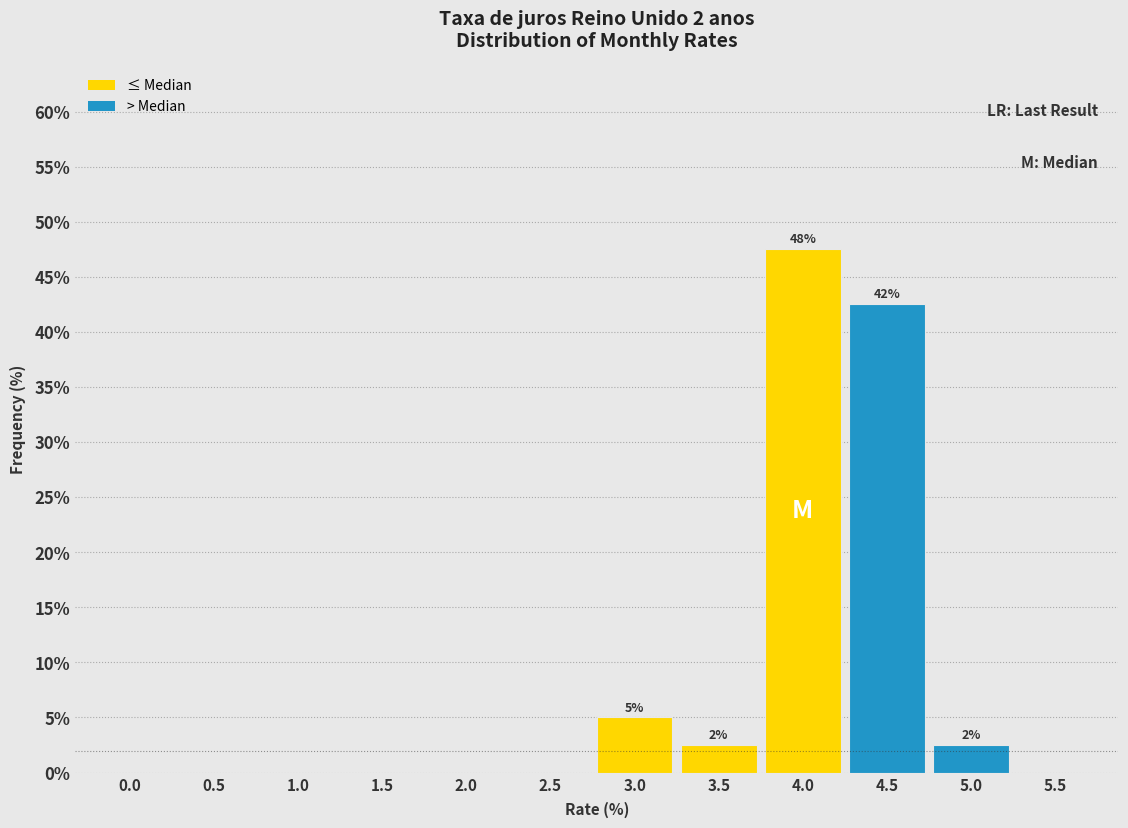

Reading left to right, extract all data points from this chart.

0.0=0.0	0.5=0.0	1.0=0.0	1.5=0.0	2.0=0.0	2.5=0.0	3.0=5.0	3.5=2.5	4.0=47.5	4.5=42.5	5.0=2.5	5.5=0.0